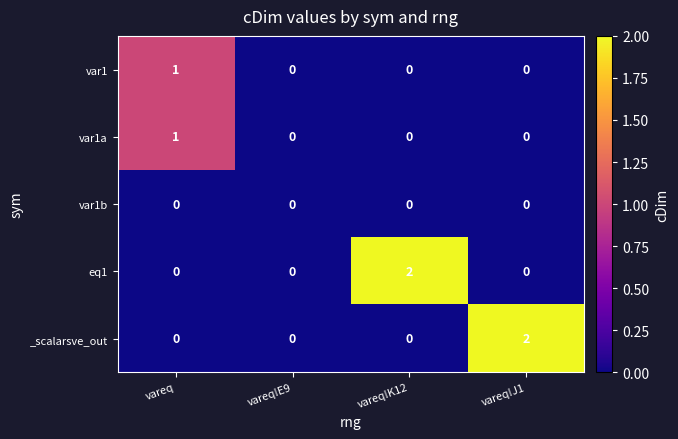

Reading right to left, extract all data points from this chart.

var1: 0	0	0	1
var1a: 0	0	0	1
var1b: 0	0	0	0
eq1: 0	2	0	0
_scalarsve_out: 2	0	0	0